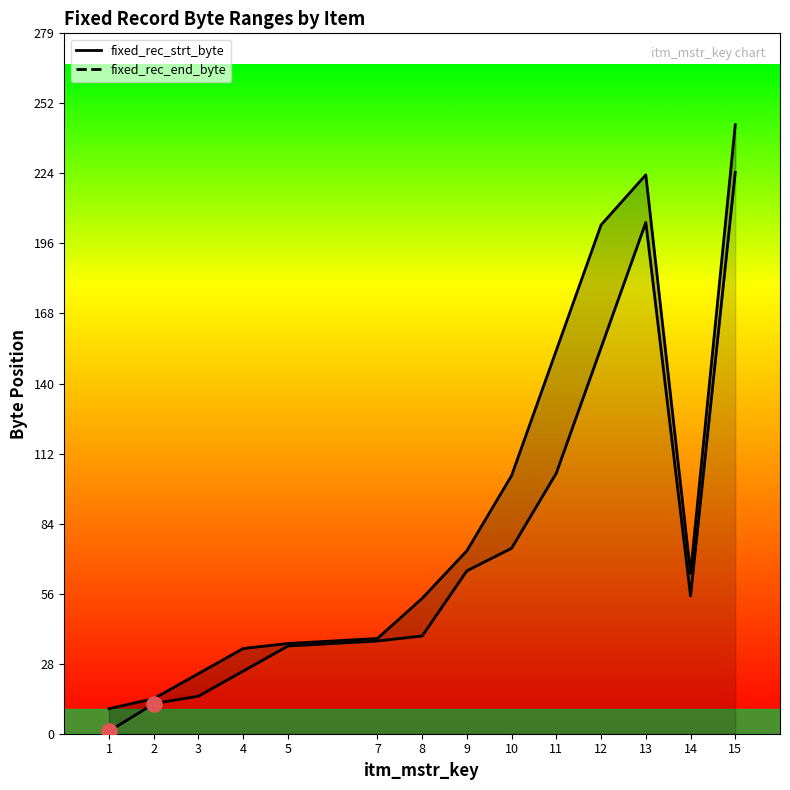

Between 1 and 2, which is larger?

2